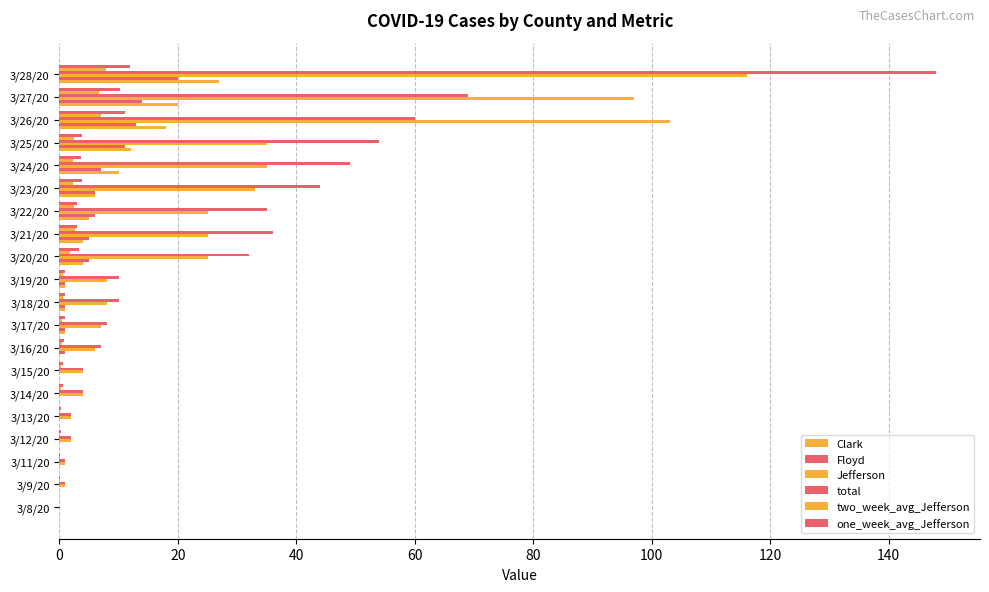

Does the chart contain stacked bars?

No